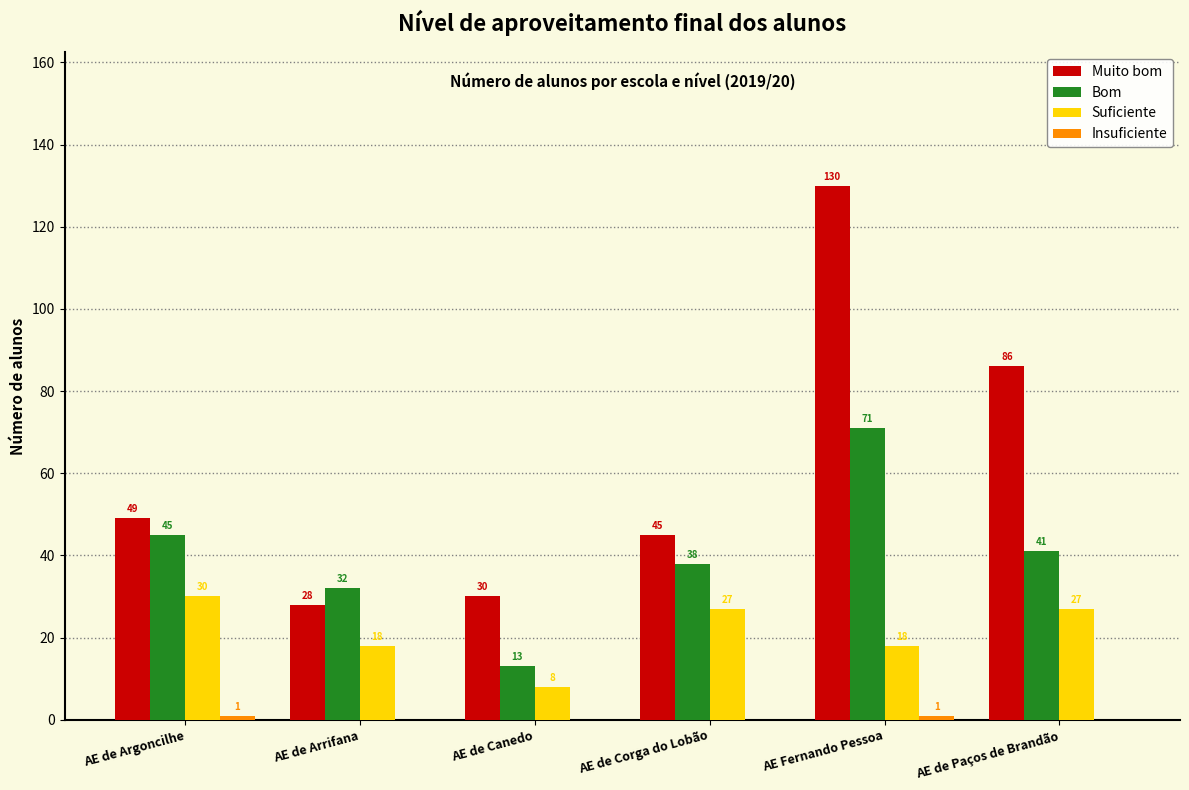

The value of Bom at AE de Argoncilhe is 45. True or false?

True